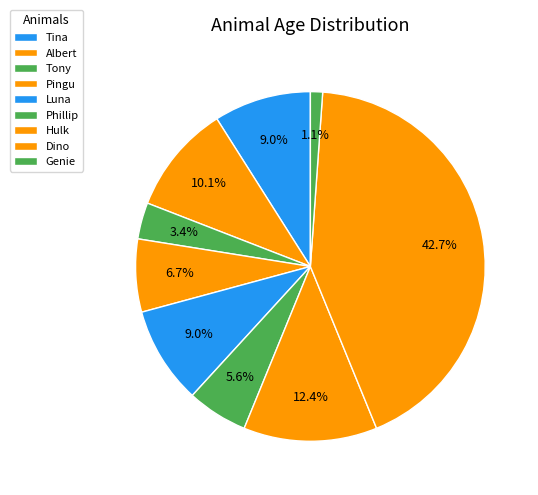

How many segments does this pie chart have?

9